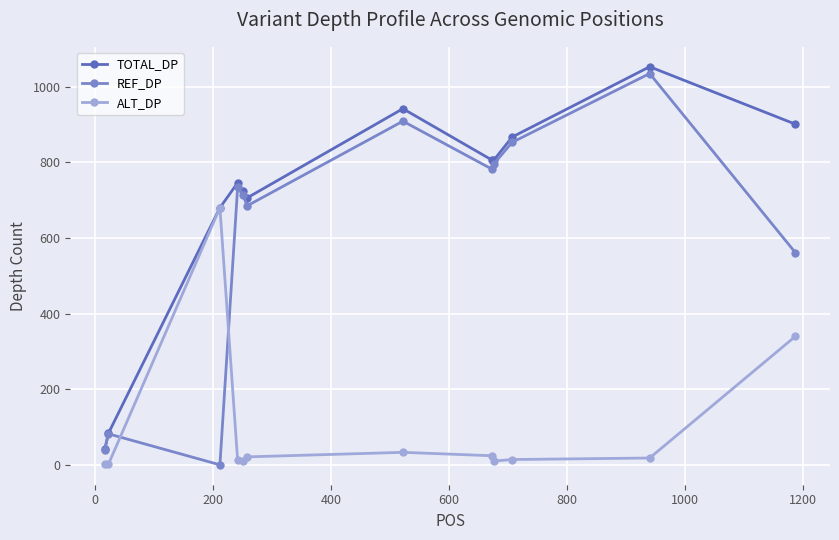

How many intersections are there between ALT_DP and REF_DP?

2